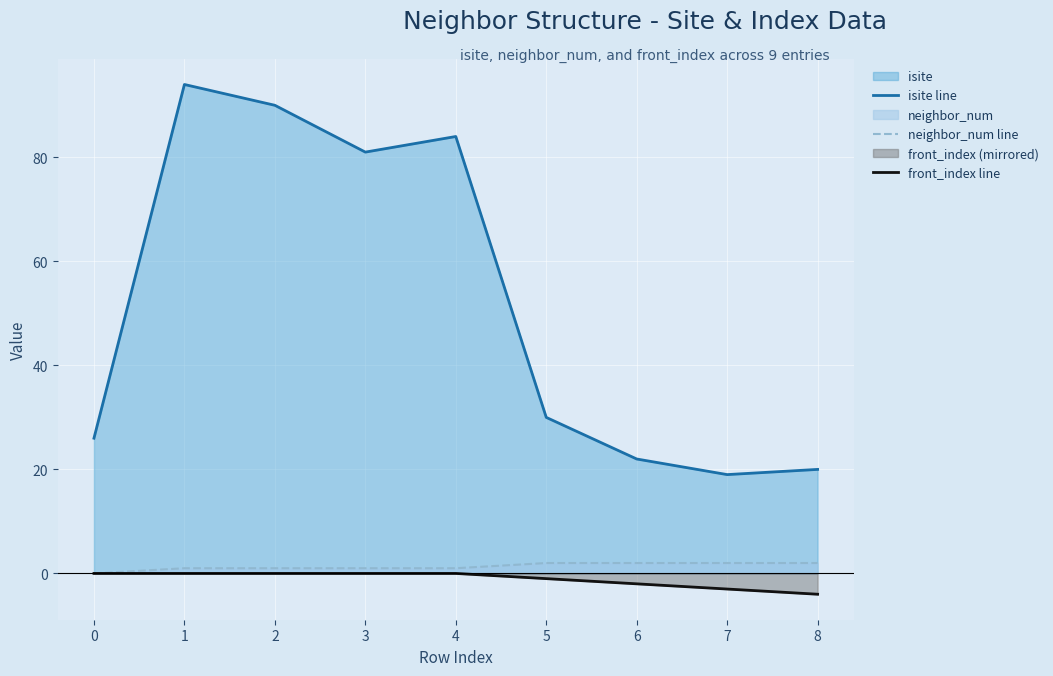

True or false: isite line and front_index line cross at least once.

False